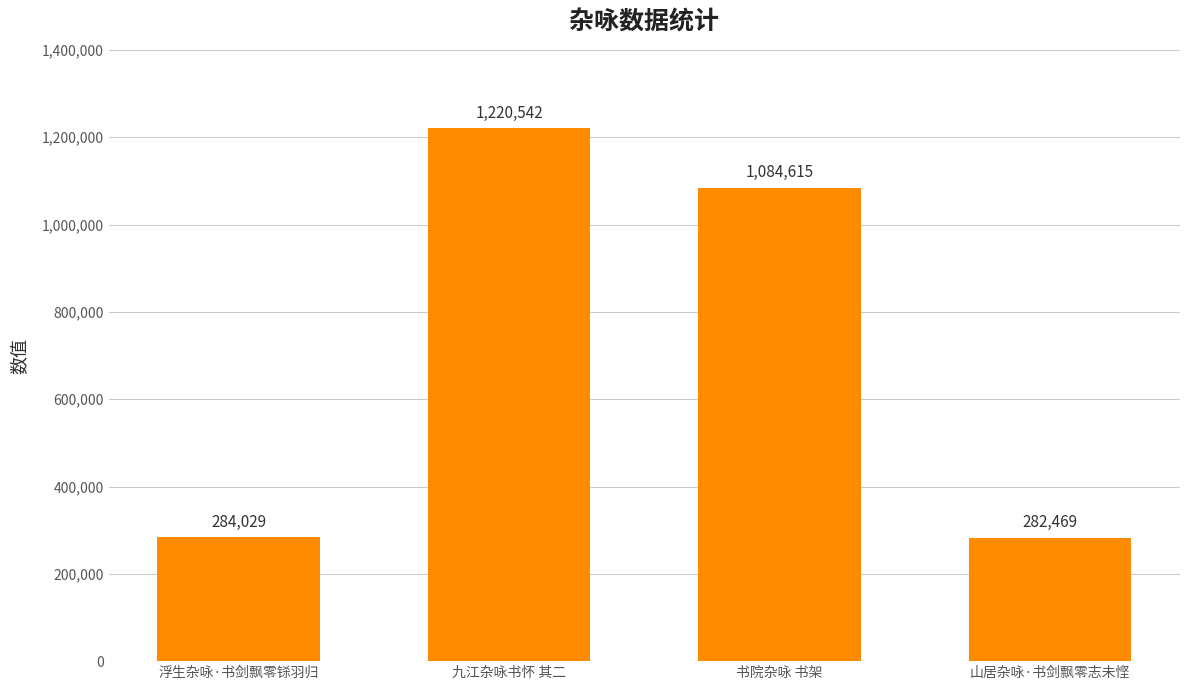

Approximately how many times larger is the value at 九江杂咏书怀 其二 compared to 浮生杂咏·书剑飘零铩羽归?

4.3